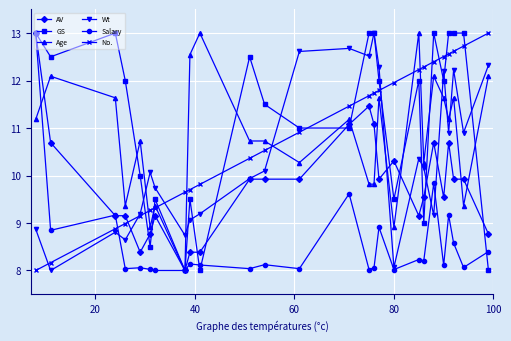

Which series has the largest total across all categories?

GS